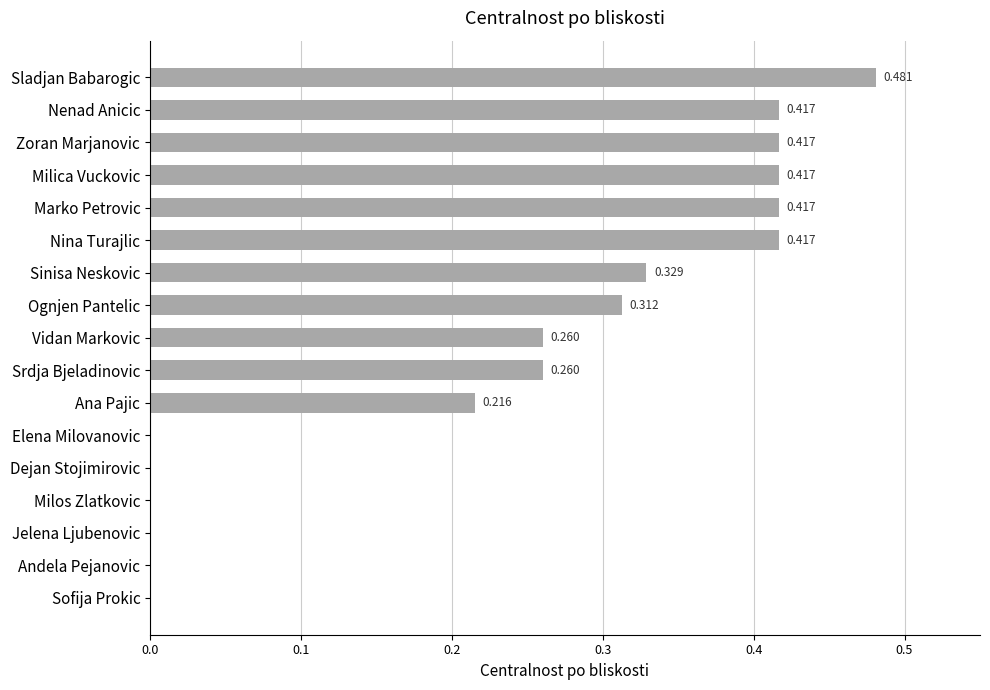

Which label corresponds to the largest value in the chart?

Sladjan Babarogic